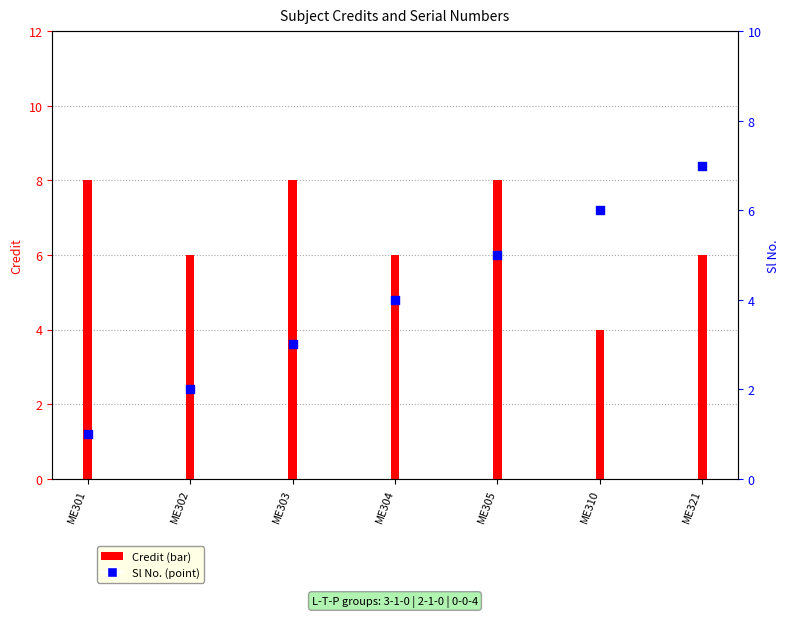

Approximately how many times larger is the value at ME310 compared to ME303?

2.0